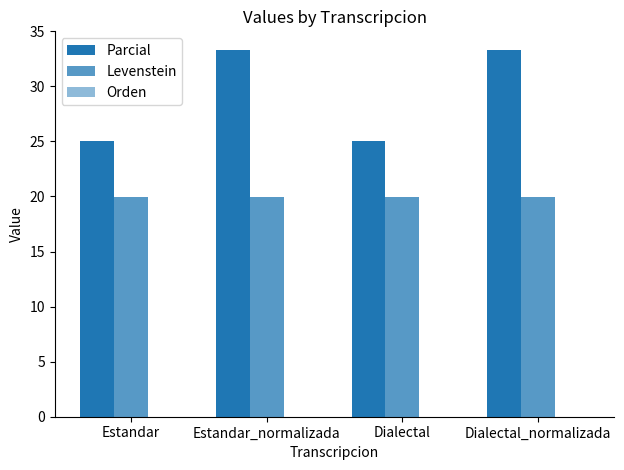

How many data points does each series have?

4